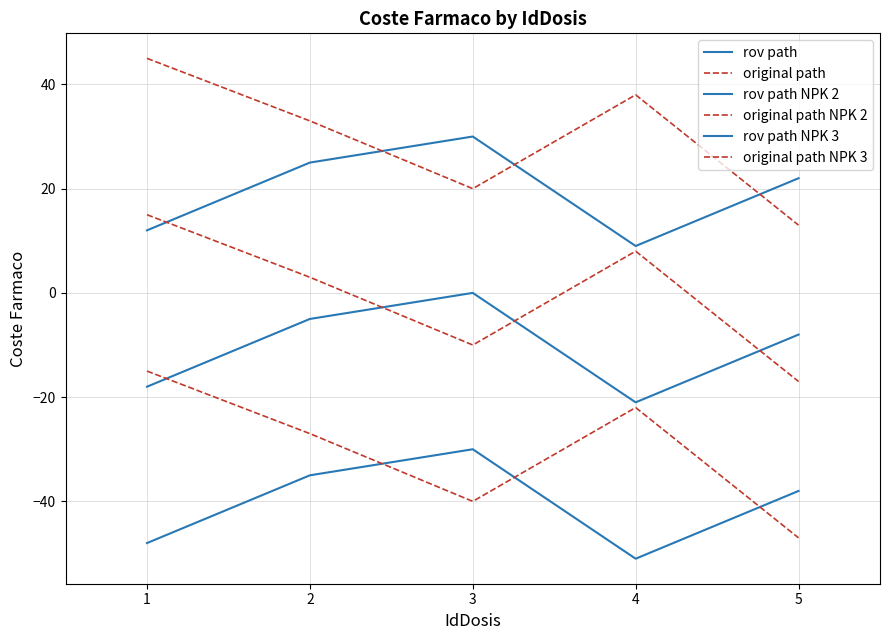

True or false: original path NPK 2 has more than 1 interior local peaks.

False